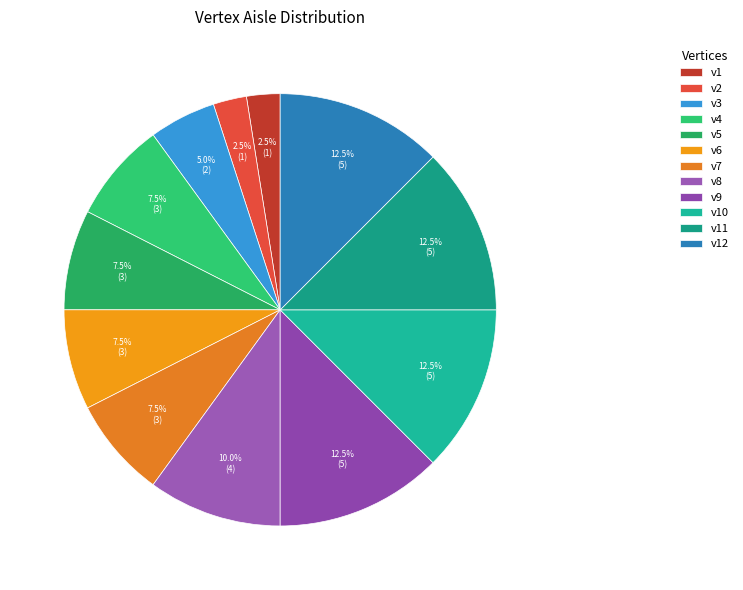

Is it true that v11 is 12% of the pie?

True